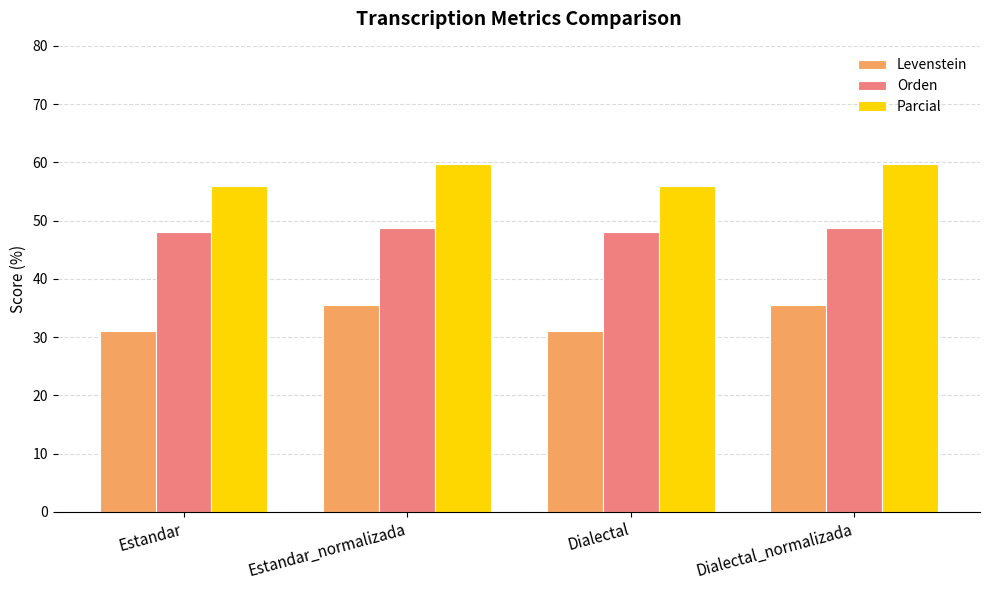

What is the average value of the Levenstein series?

33.2